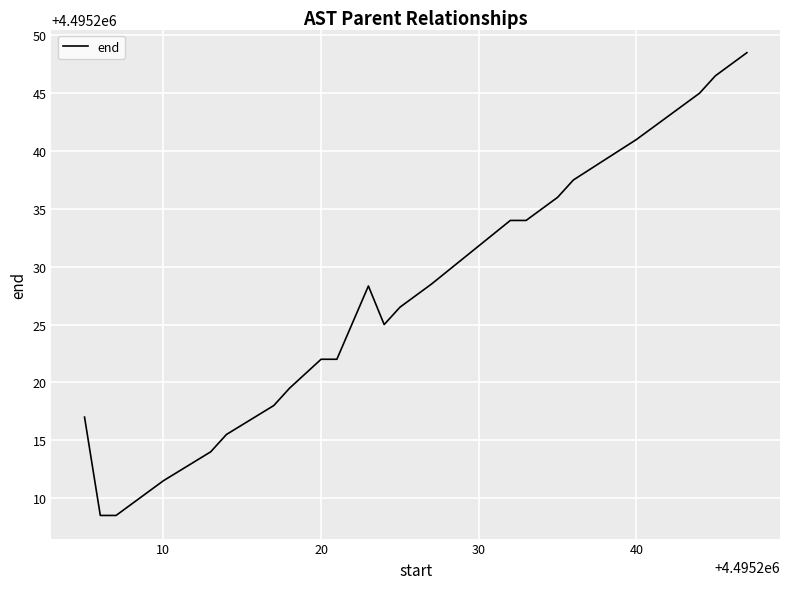

What is the greatest value displayed?

4495248.5